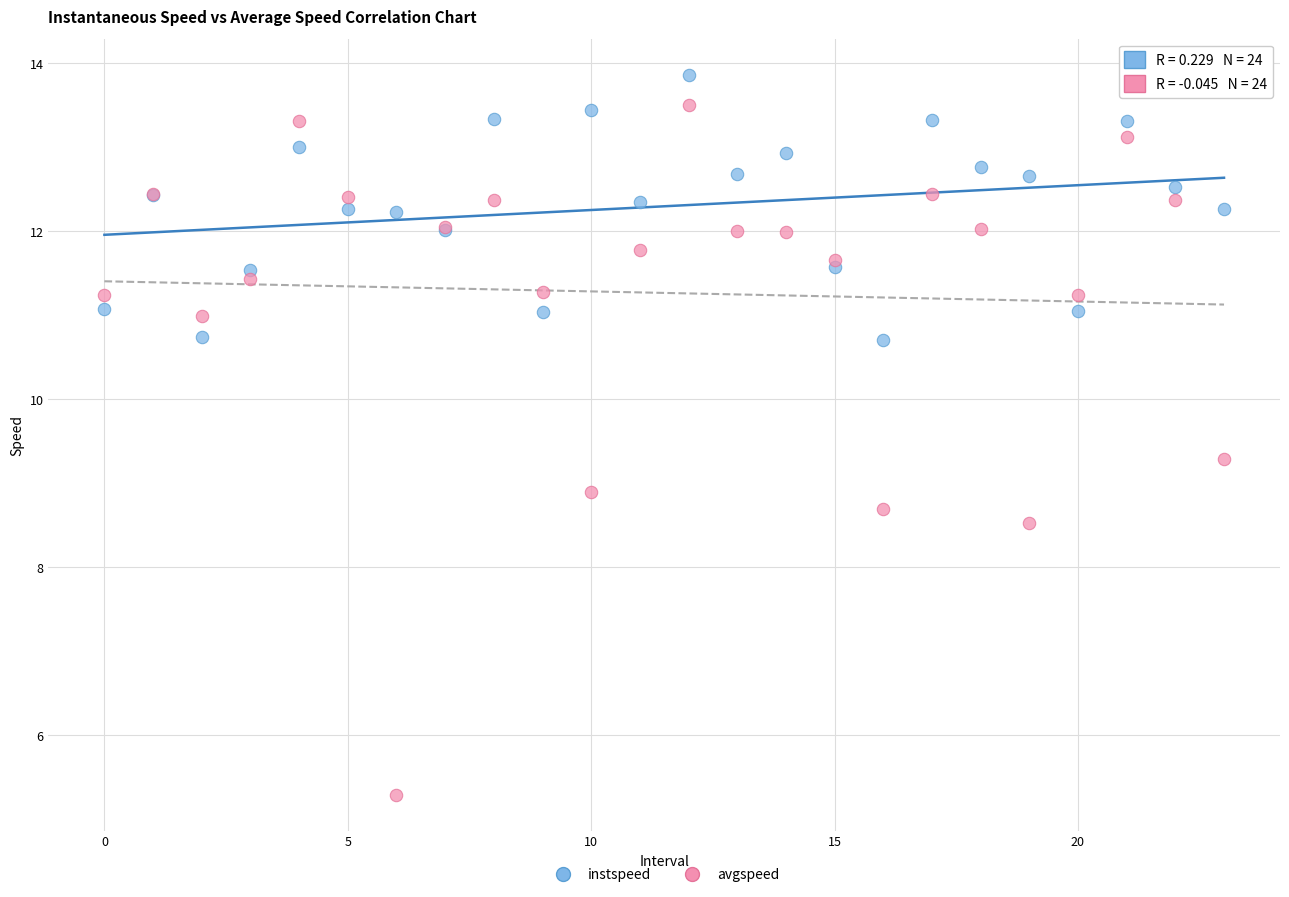

Which series contains the lowest Y value?

avgspeed